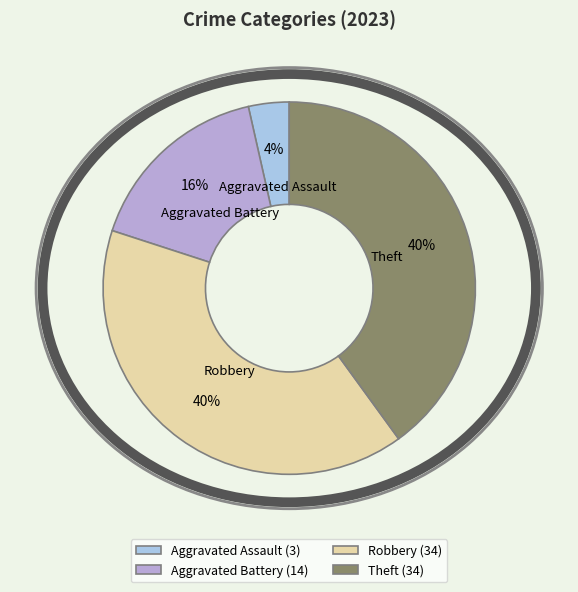

Approximately how many times larger is the value at Aggravated Battery compared to Robbery?

0.4